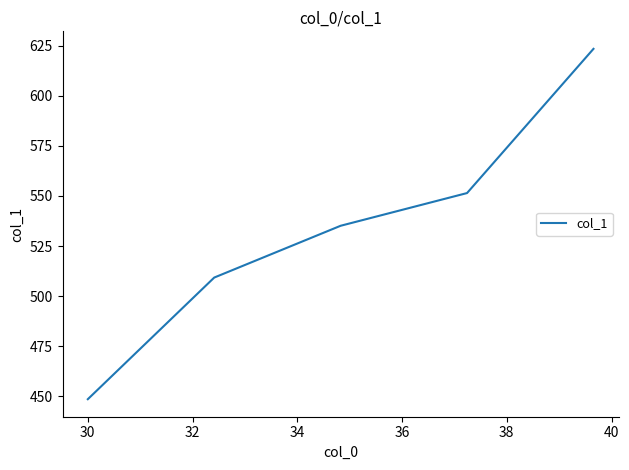

What is the difference between the maximum and minimum values?

174.9